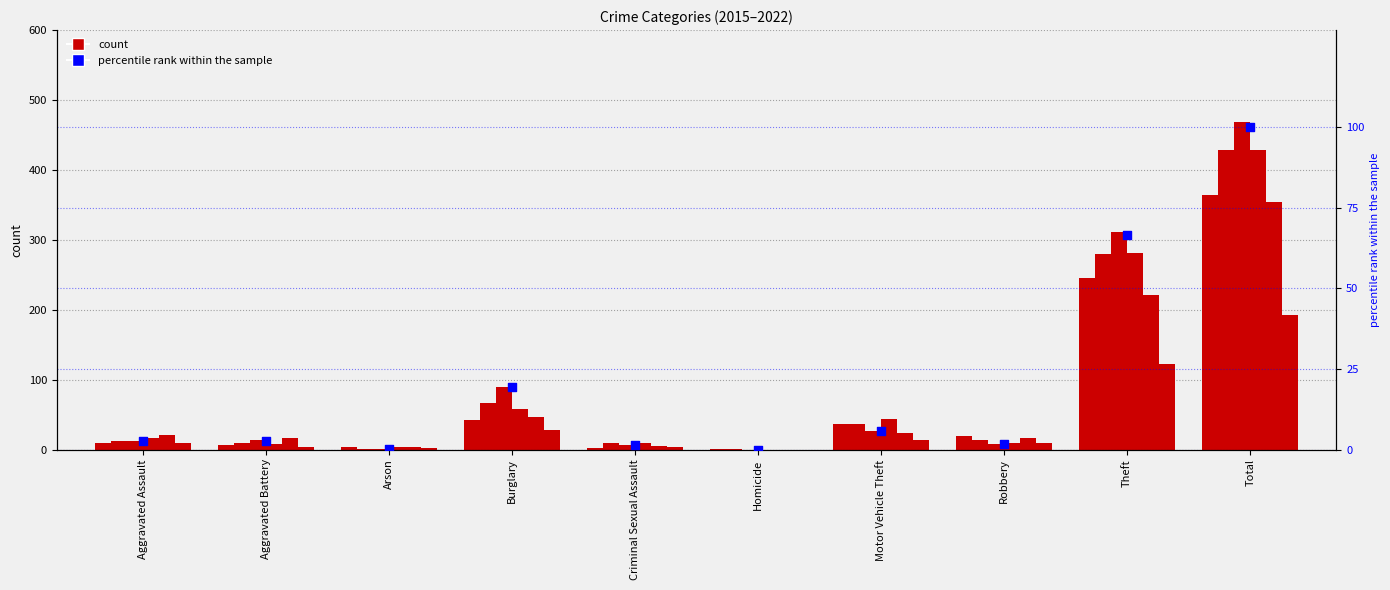

What is the ratio of the value at Theft to the value at Motor Vehicle Theft?

11.5